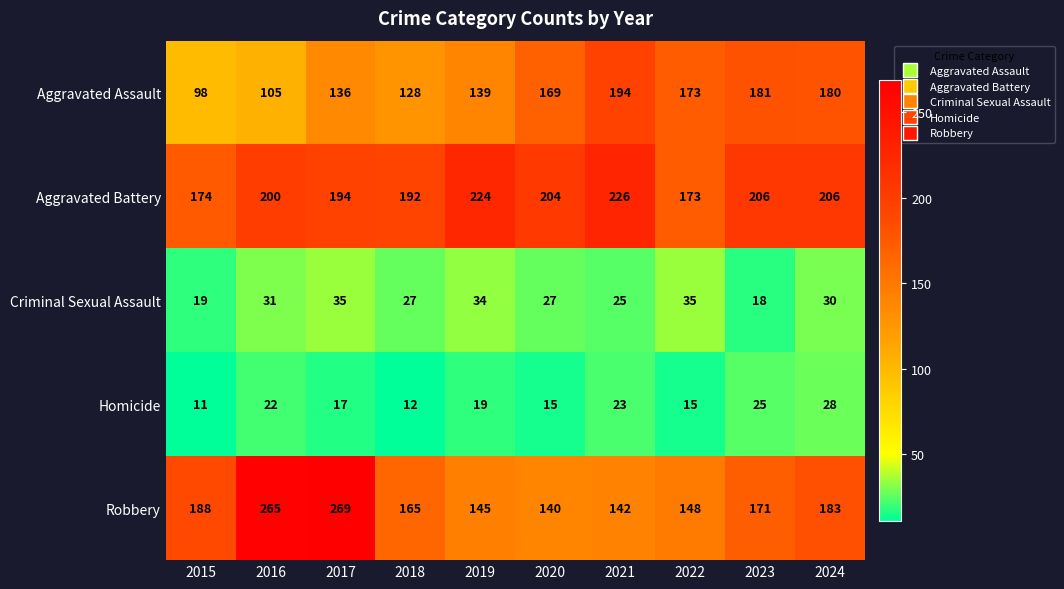

Between 2021 and 2024, which series saw the biggest shift?

Robbery